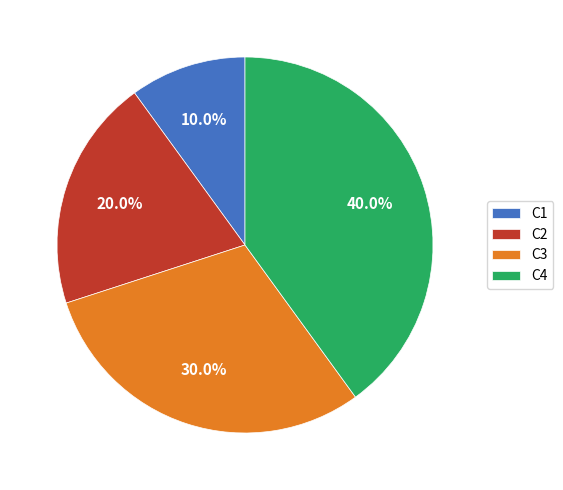

To the nearest percent, what is the difference between the largest and smallest slice percentages?

30%